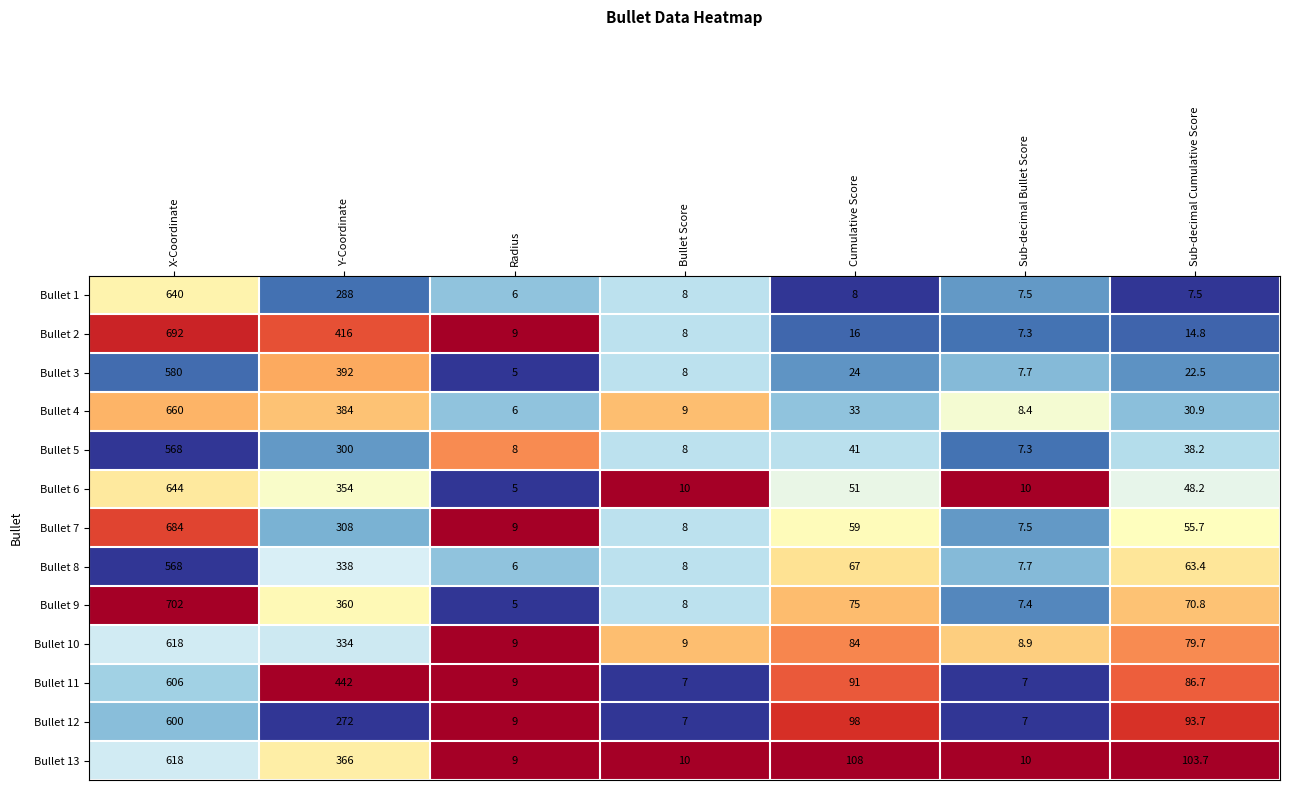

The Bullet 8 series shows 67.0 at Cumulative Score. True or false?

True